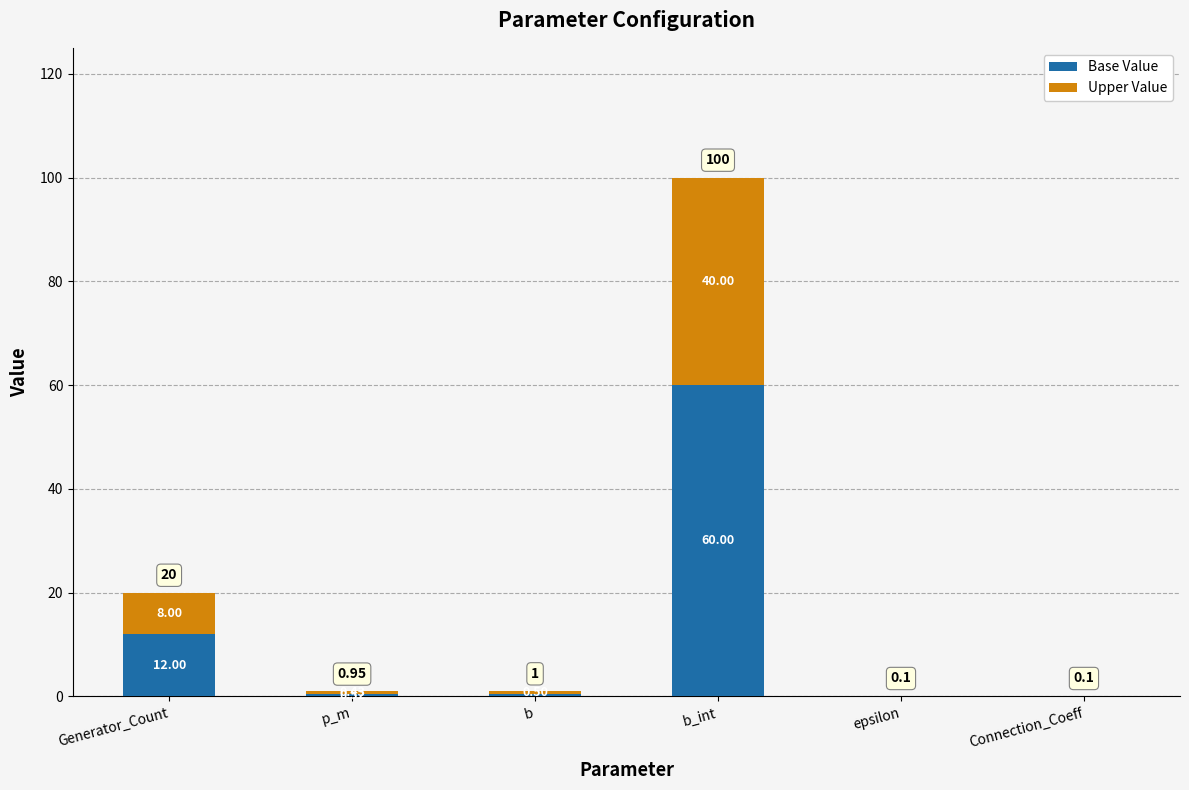

At which category is the sum across all series the highest?

b_int